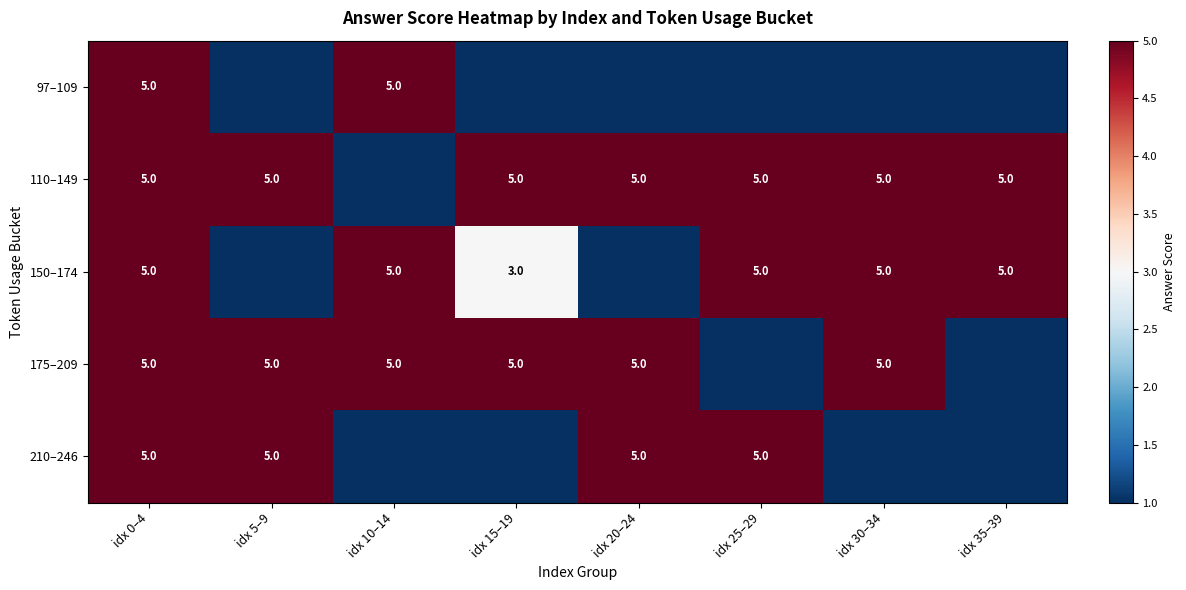

True or false: 110–149 has a value of 5 at idx 20–24.

True